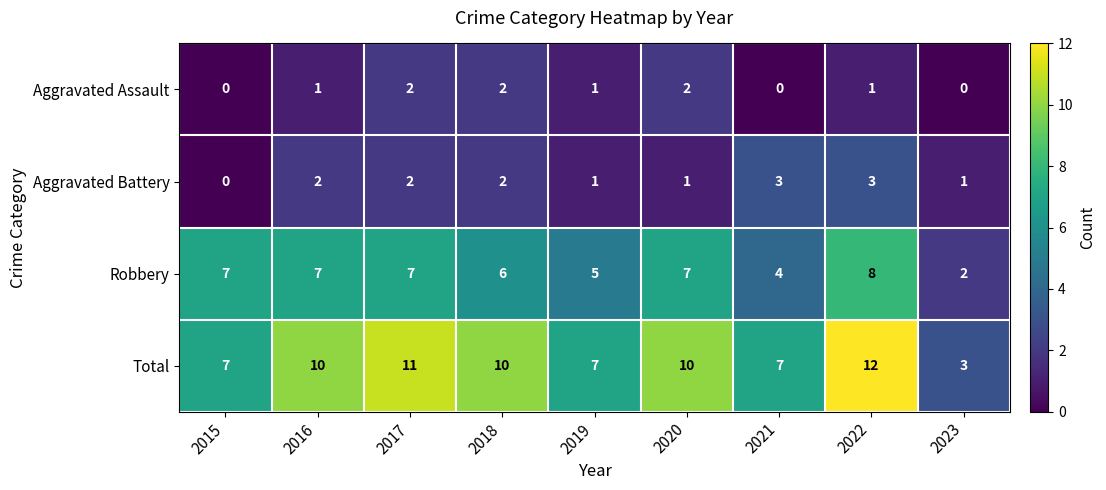

What value does the Total series have at 2015?

7